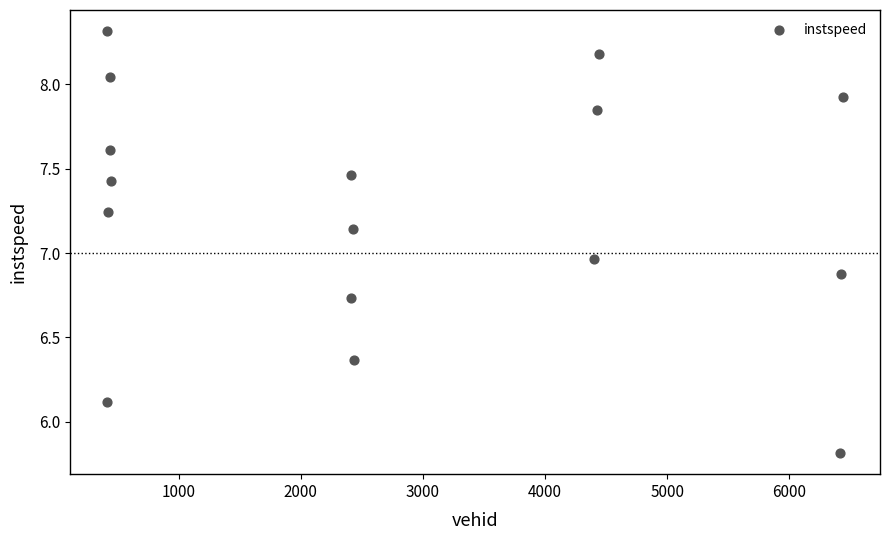

What is the range of X values (max minus min)?

6027.0